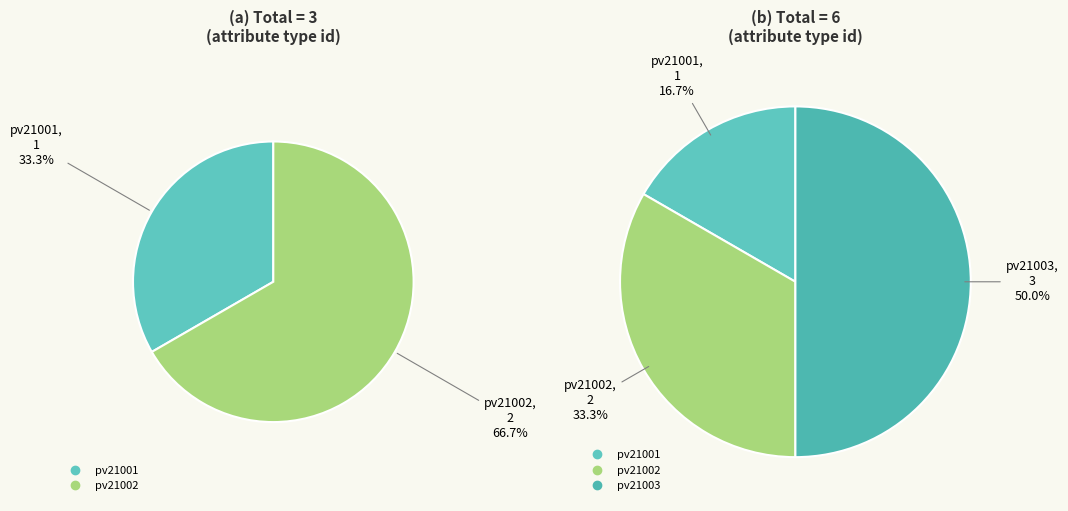

Is there any slice that represents more than half of the pie?

No